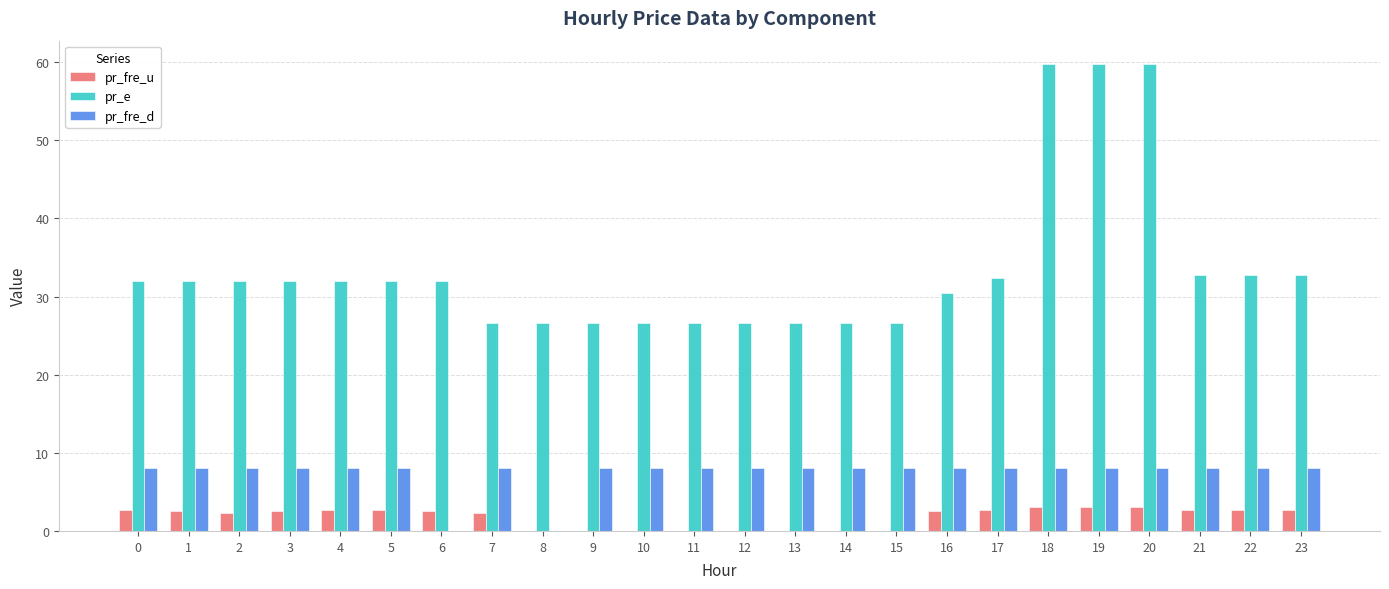

What are all the series names shown in the legend?

pr_fre_u, pr_e, pr_fre_d